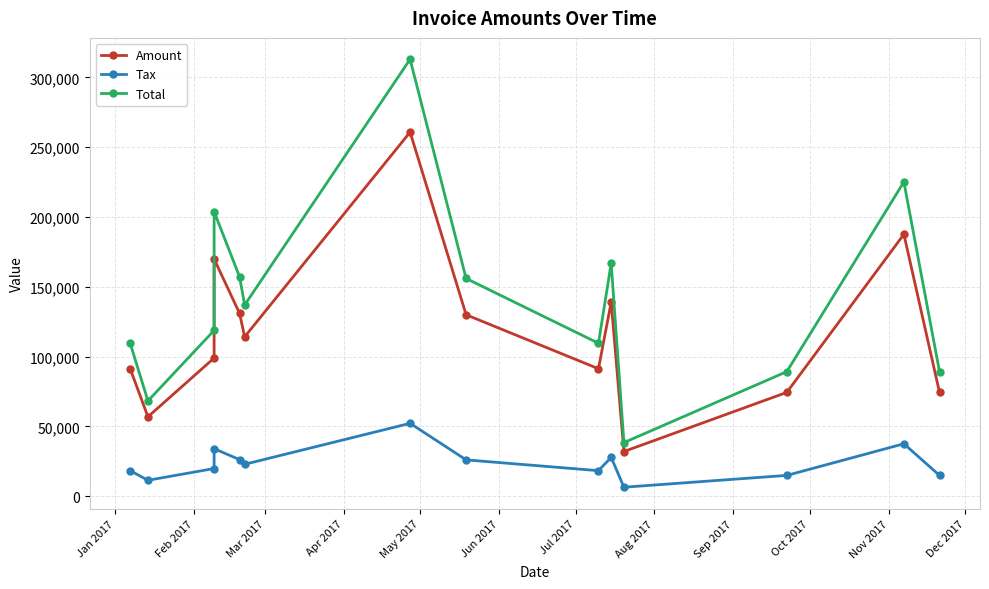

True or false: Amount and Total intersect in this chart.

False